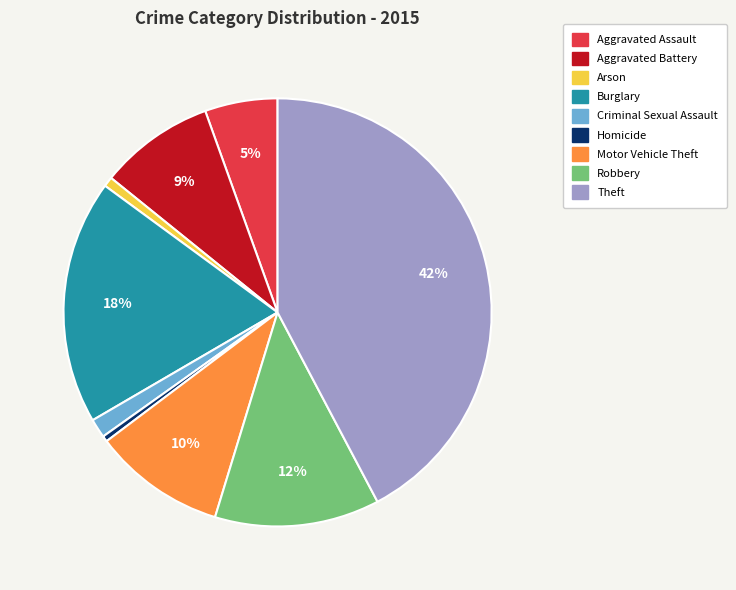

Combined, do Burglary and Aggravated Battery account for over 50%?

No